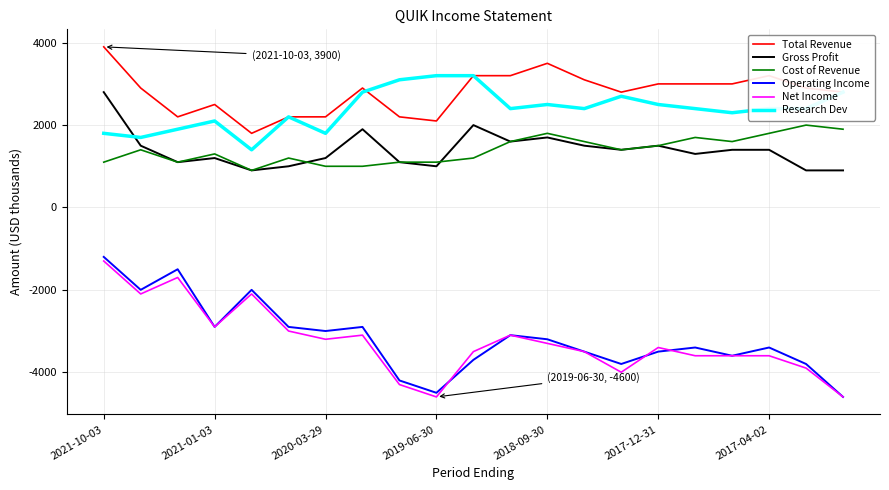

Does the chart have visible grid lines?

Yes